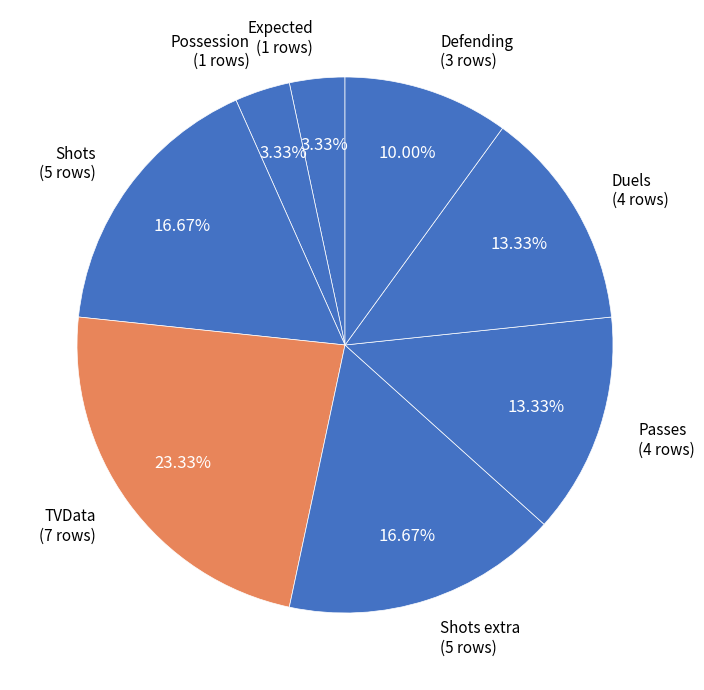

Which slice is the smallest?

Expected